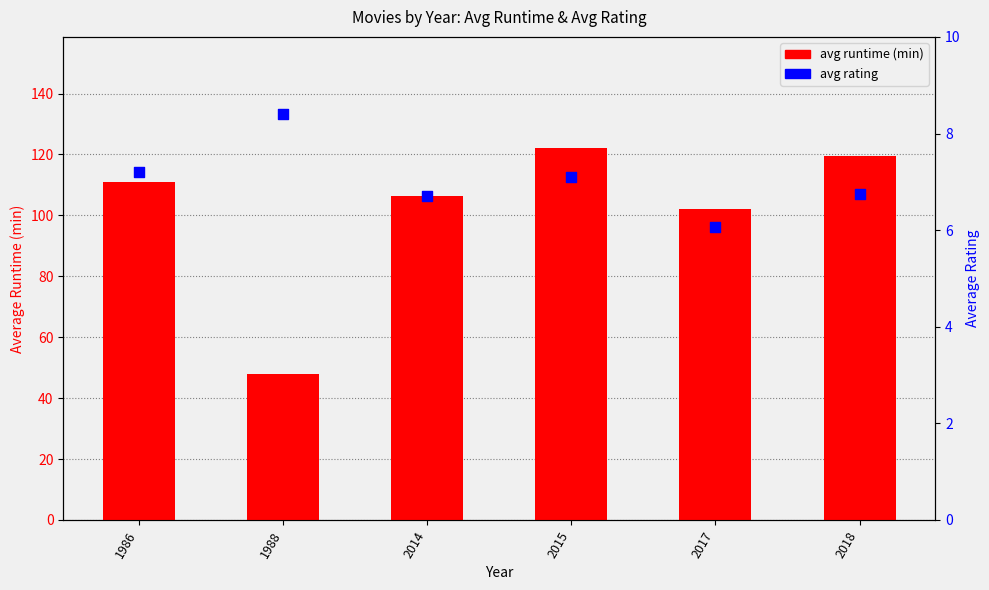

Which series has the largest total across all categories?

avg runtime (min)